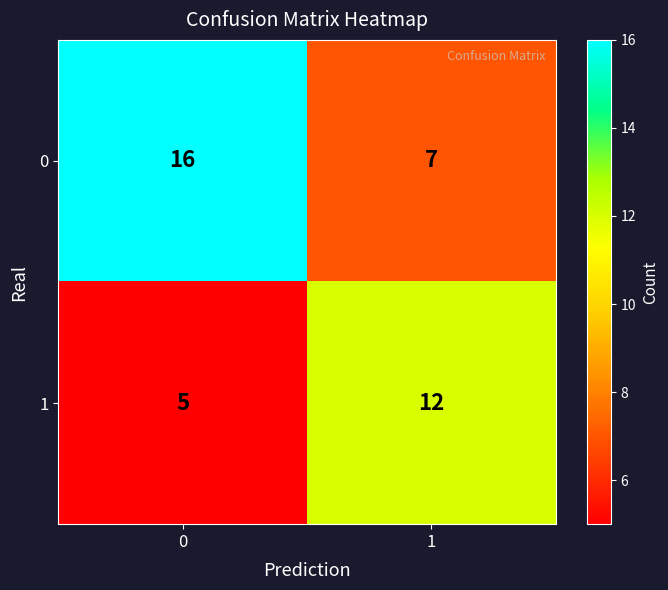

Reading right to left, list all the values displayed in this chart.

0: 1=7	0=16
1: 1=12	0=5